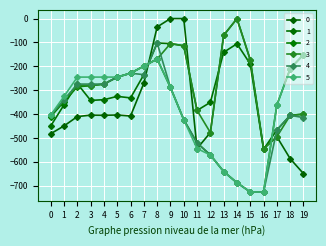

What is the approximate value of 0 at 0?

-482.0